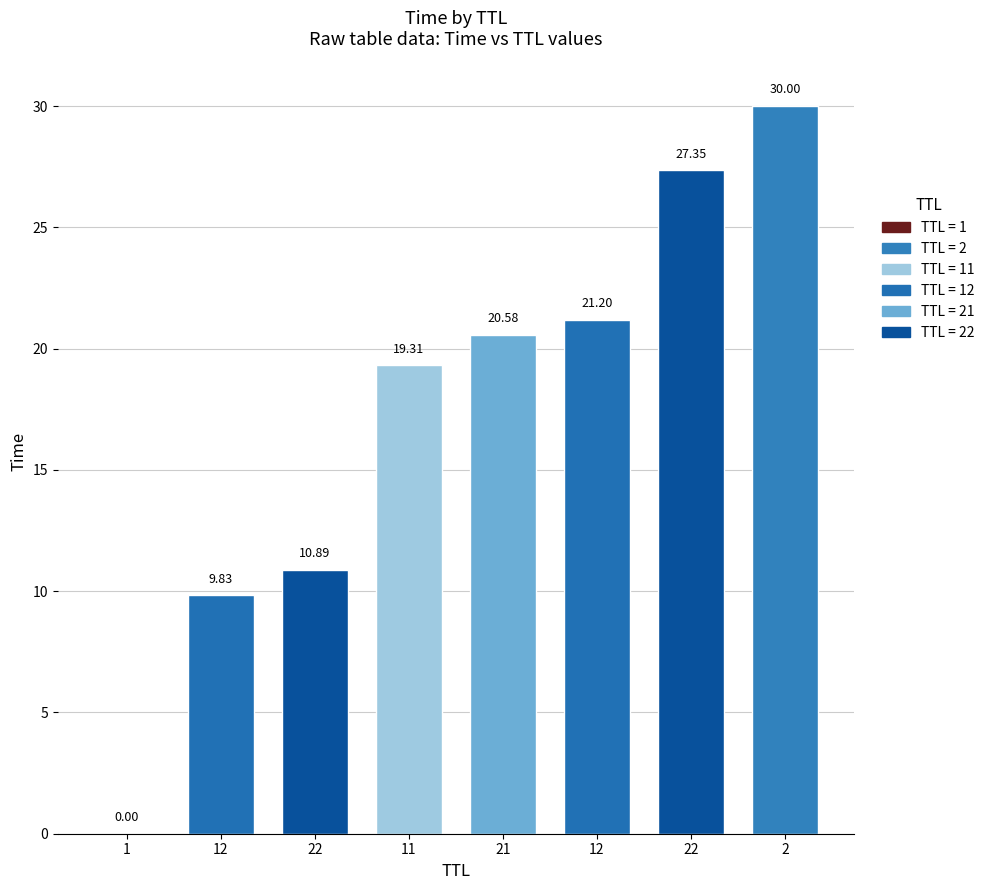

What is the sum of the values at 22 and 12?

37.2